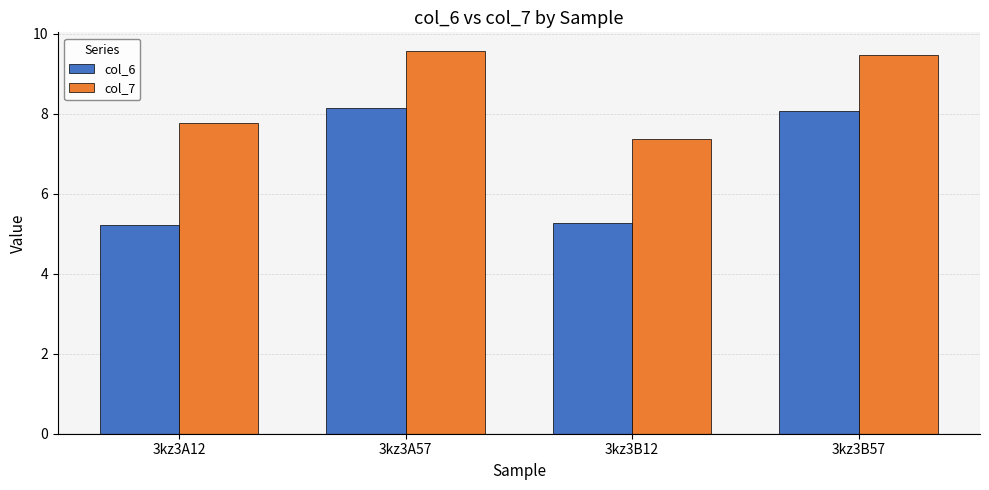

Which series has the largest range (max minus min)?

col_6